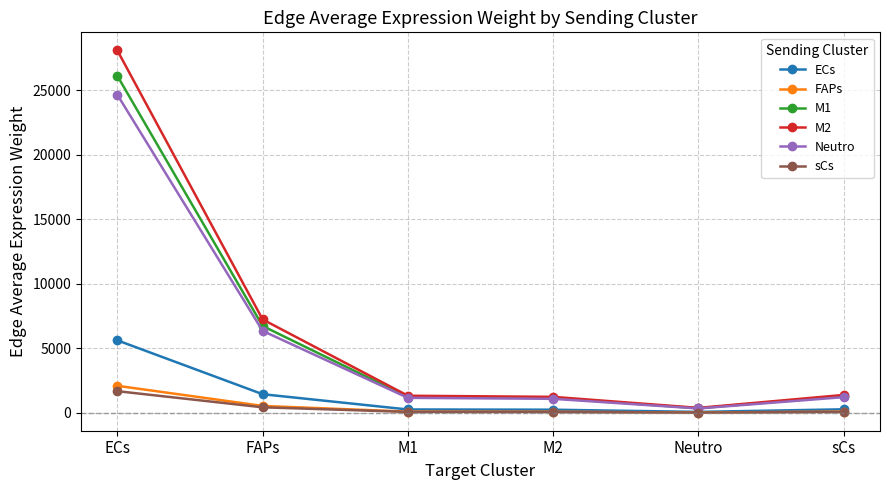

What value does the FAPs series have at ECs?

2099.8